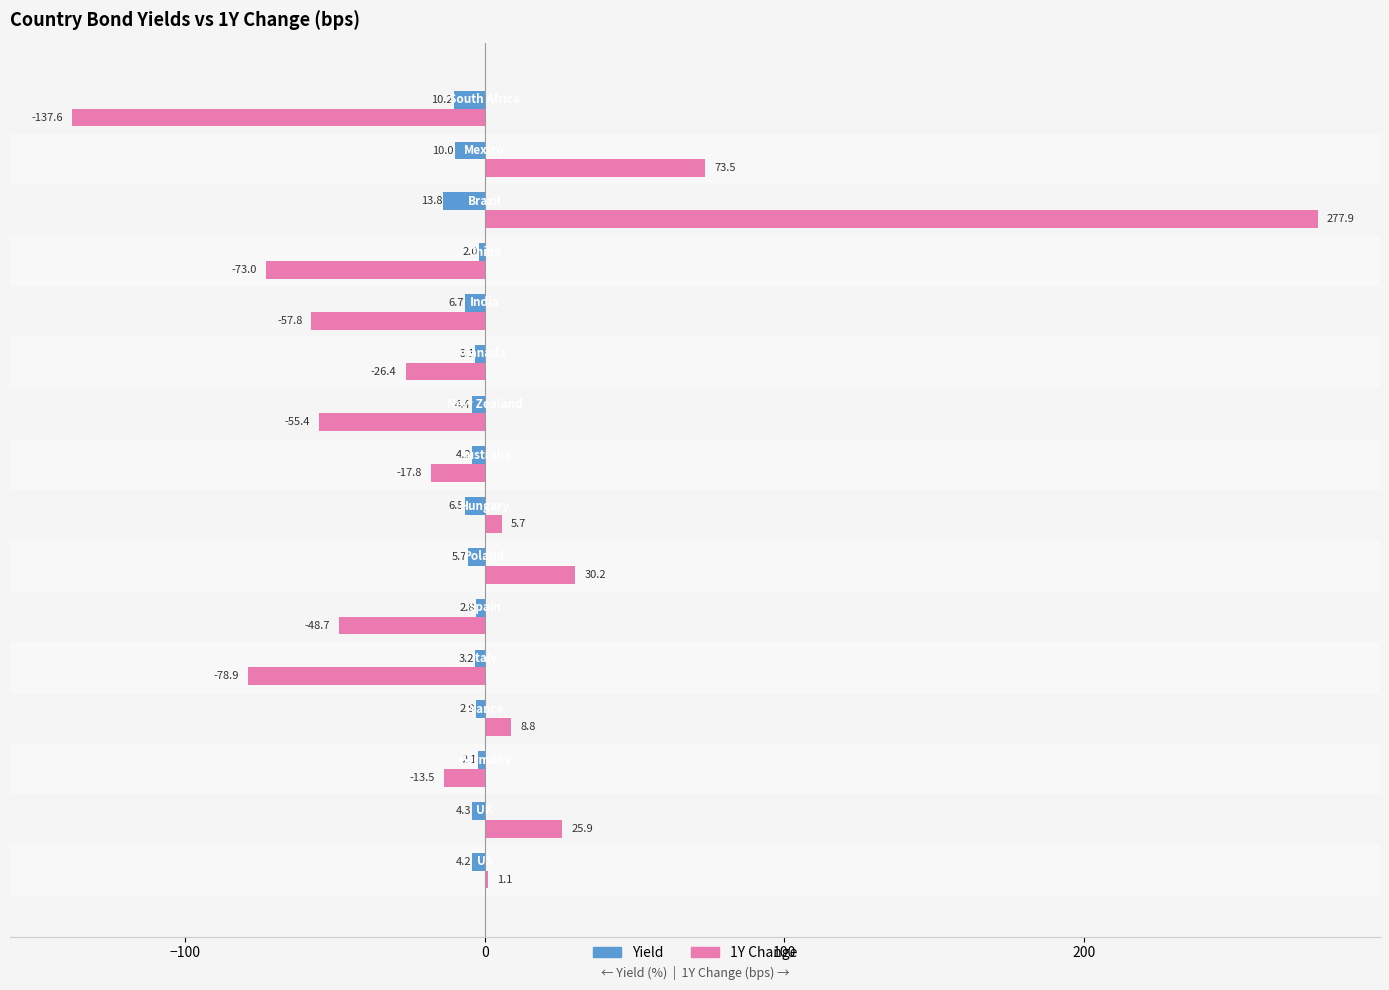

Count the number of categories in the chart.

16